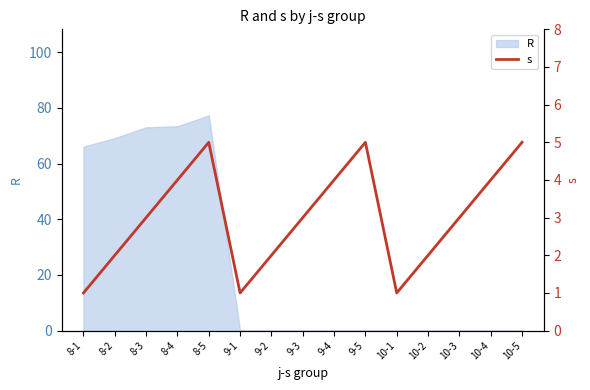

What value does the data have at 8-5?

5